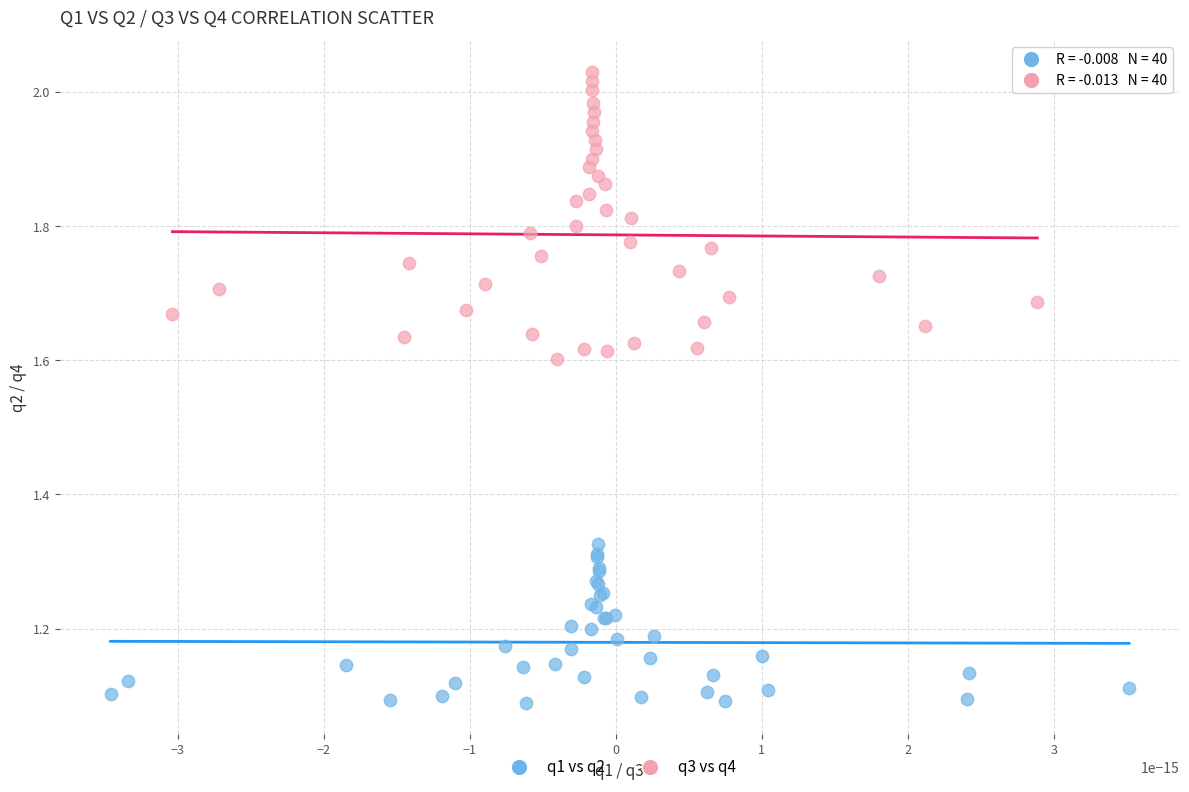

What are all the series names shown in the legend?

q1 vs q2, q3 vs q4